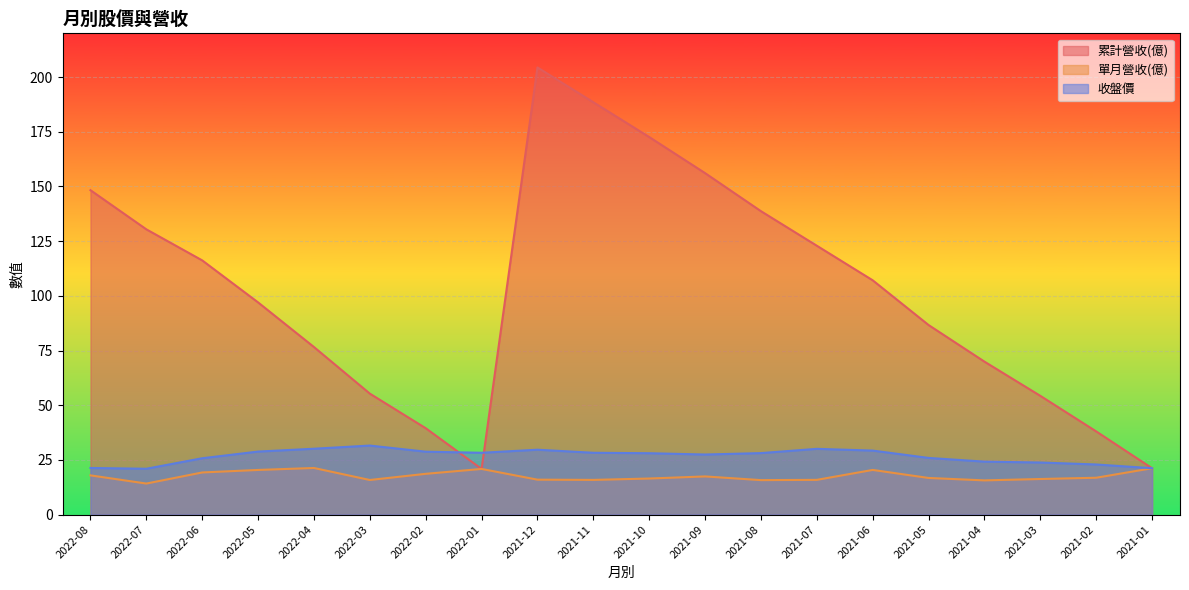

In 累計營收(億), how many points are lower than both neighbors (excluding endpoints)?

1